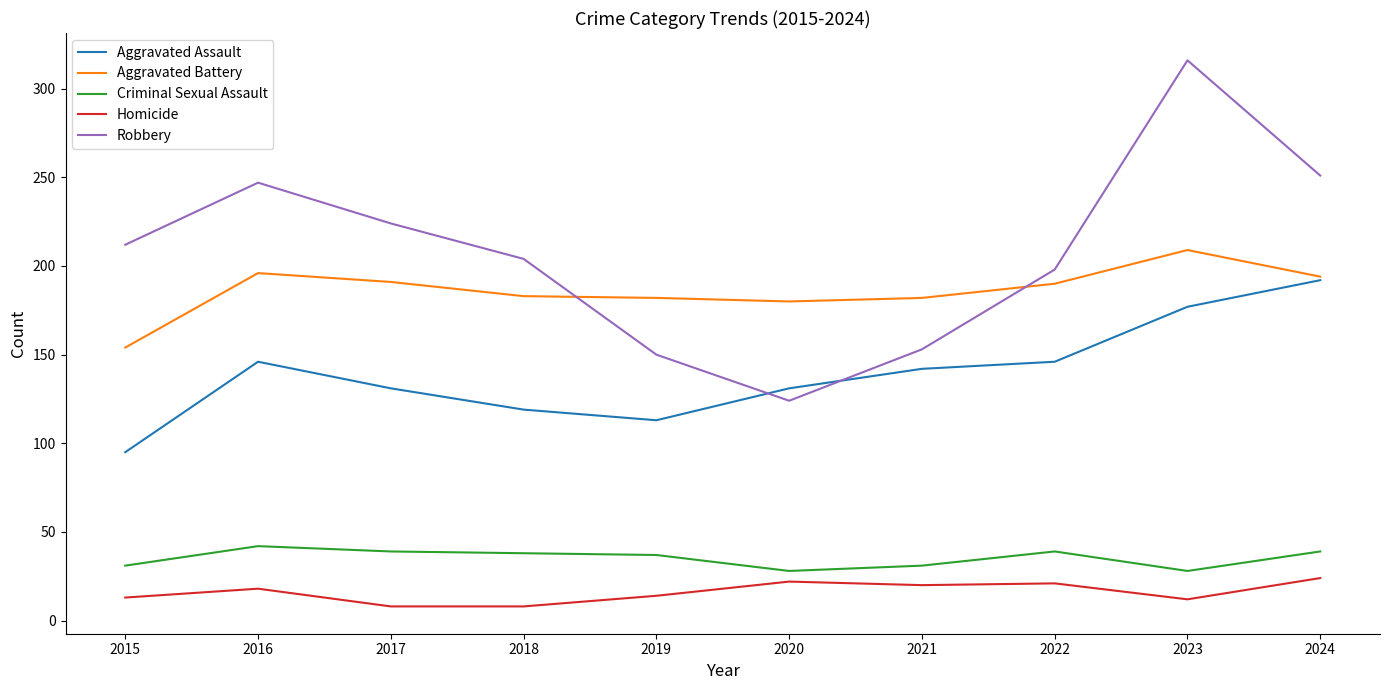

Which series has the largest total across all categories?

Robbery